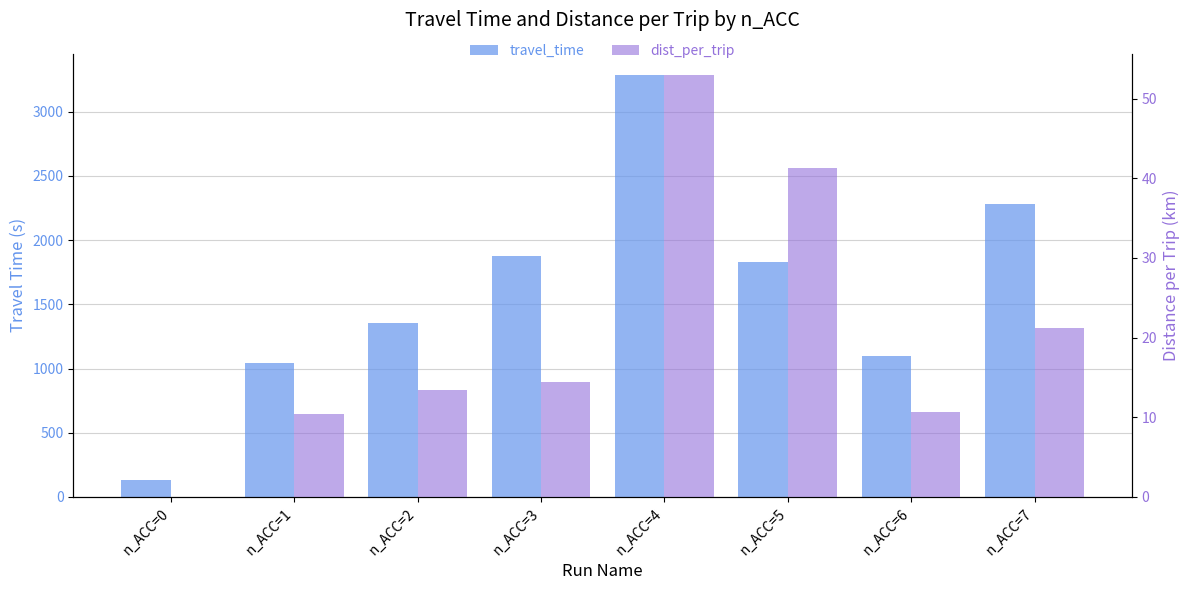

What is the sum of all travel_time values?

12897.2